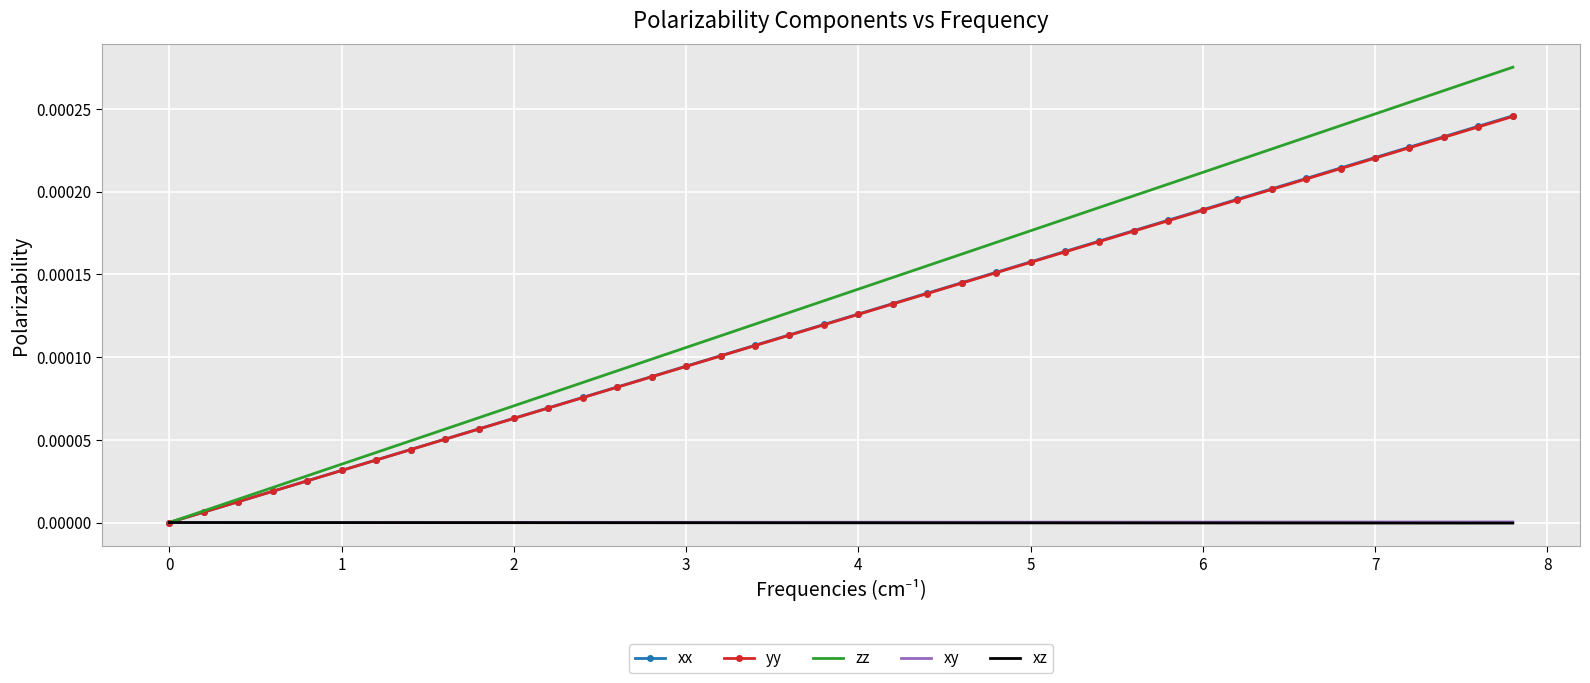

Which series has the largest total across all categories?

zz